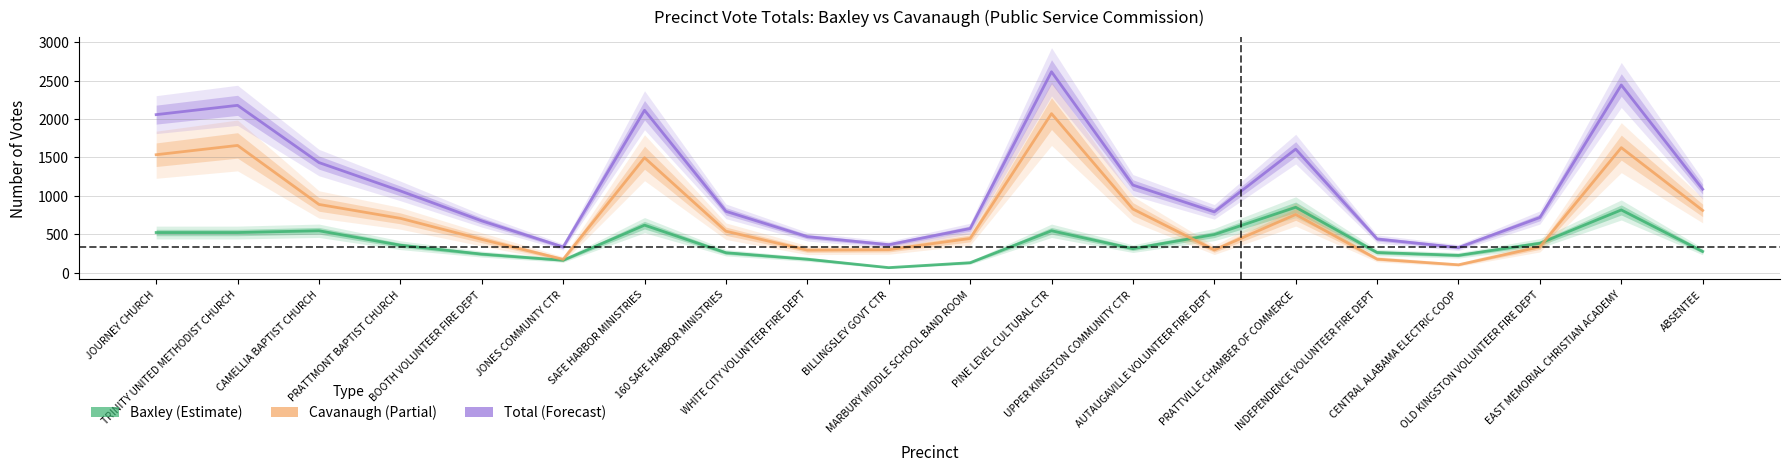

How many values in the CAVANAUGH Total Votes series exceed 707?

9